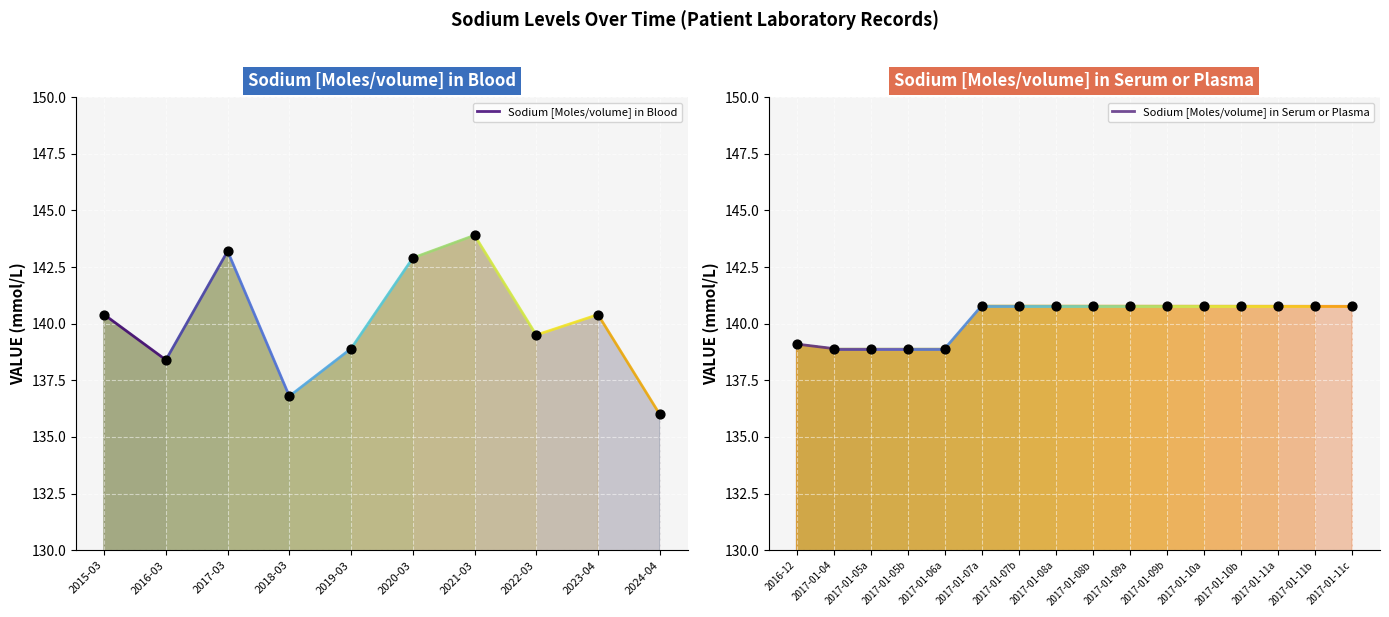

Which series contains the lowest Y value?

Sodium [Moles/volume] in Blood